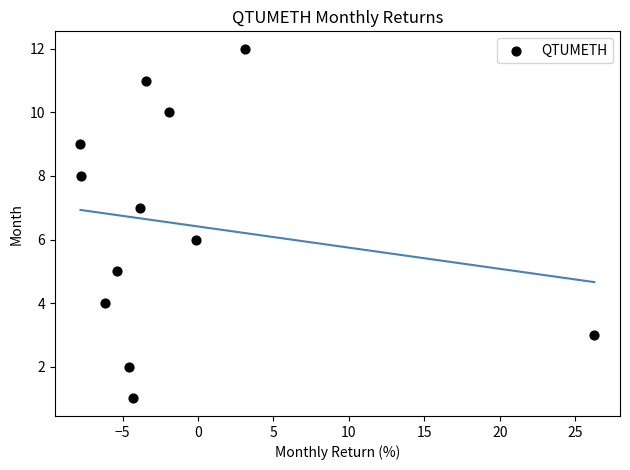

What is the range of Y values (max minus min)?

11